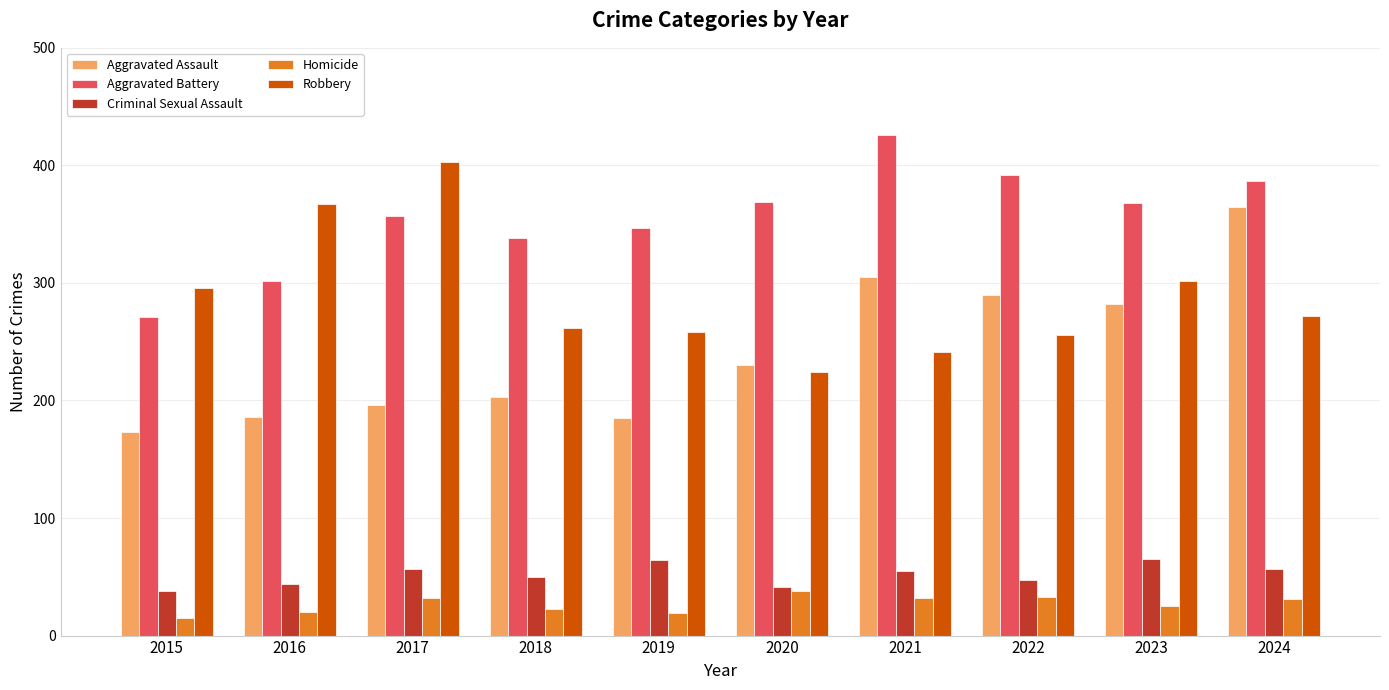

Are the bars horizontal?

No